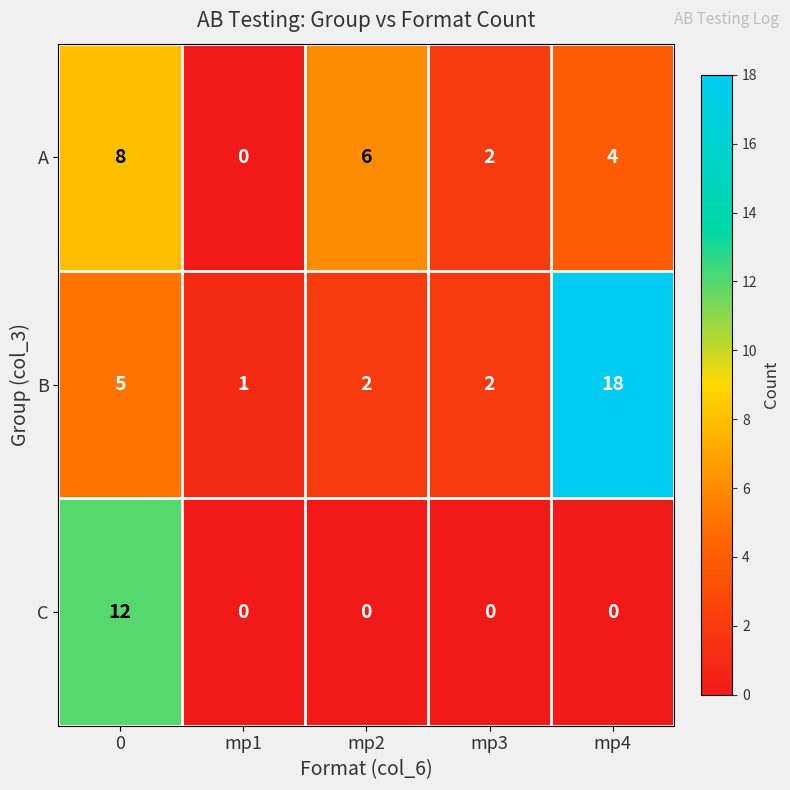

What is the greatest value displayed?

18